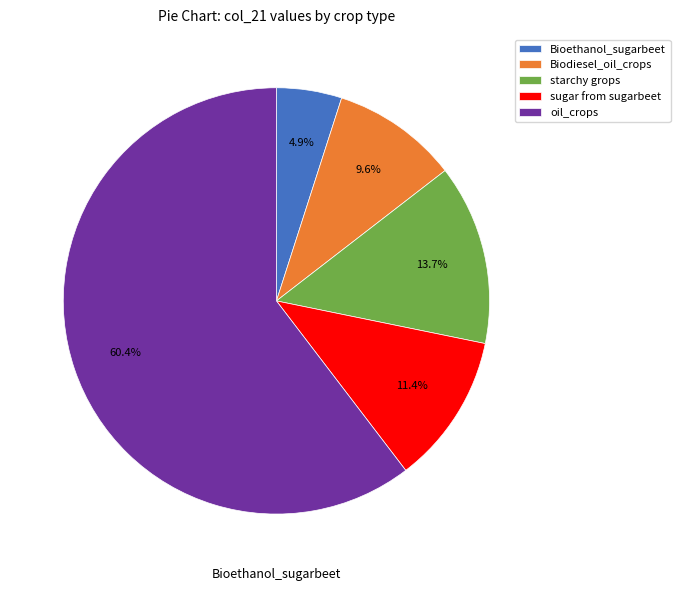

Is there any slice that represents more than half of the pie?

Yes